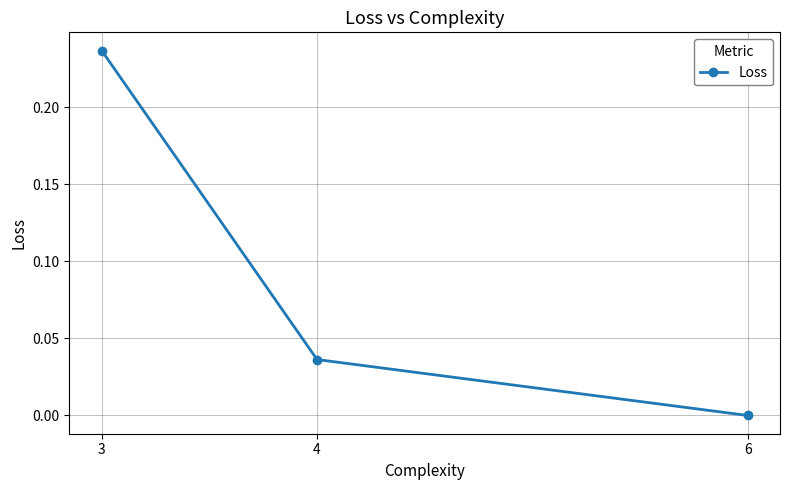

How many categories are shown in the chart?

3